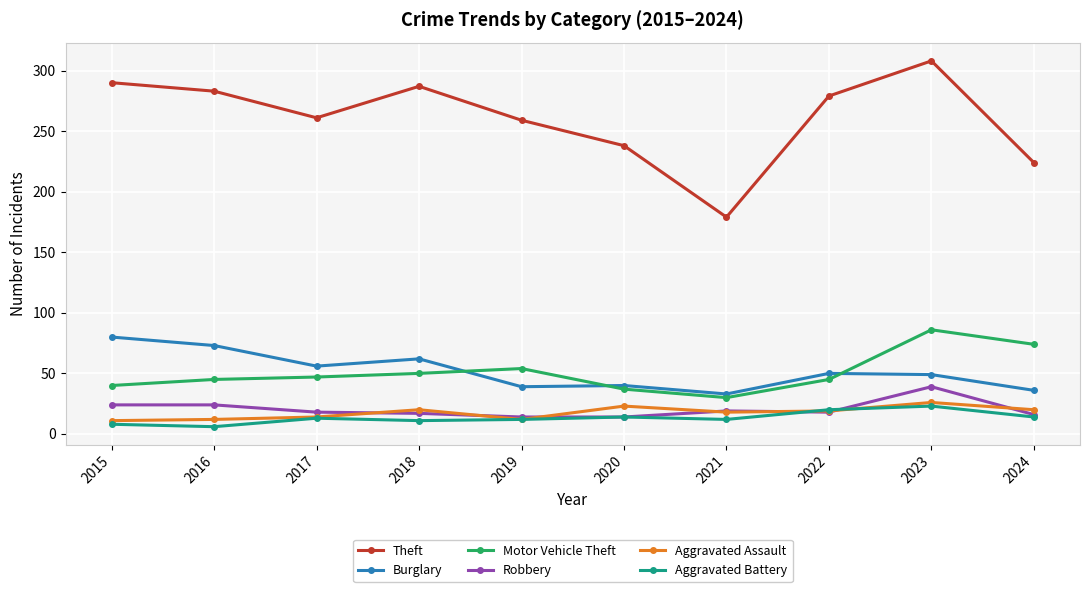

How many times do Burglary and Motor Vehicle Theft cross each other?

3